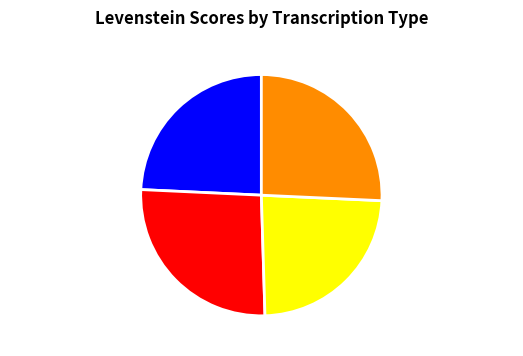

Which has a higher value, Dialectal or Dialectal_normalizada?

Dialectal_normalizada